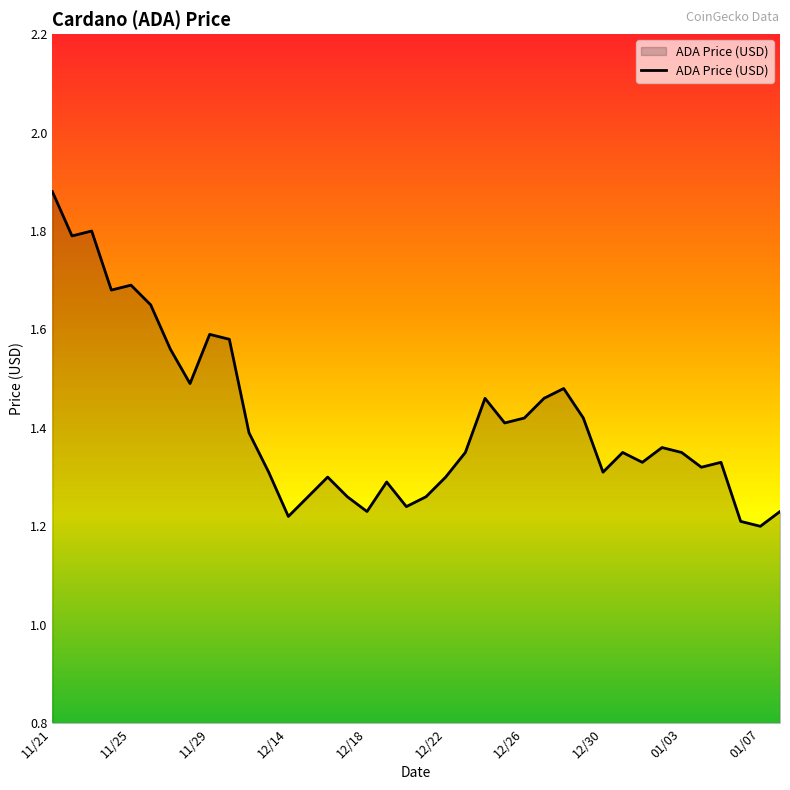

Count the number of data series in this chart.

1